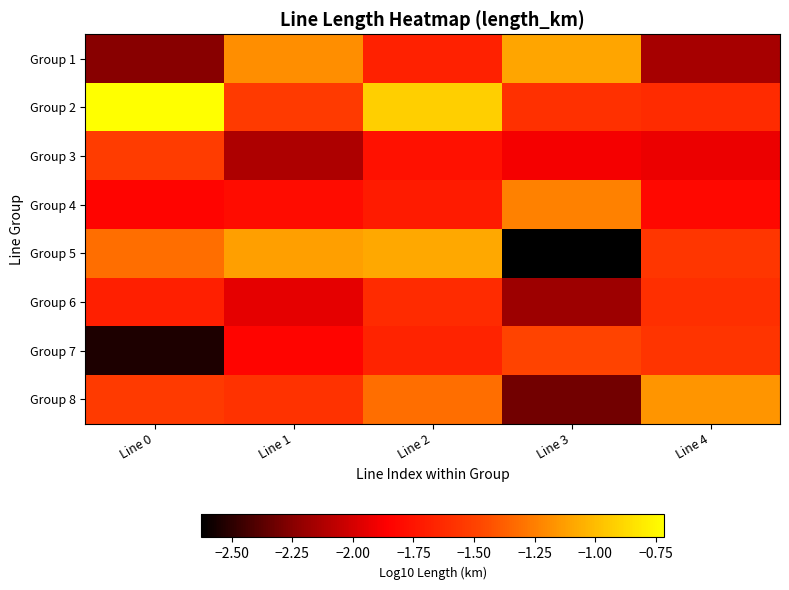

Rank the series at Line 2 from lowest to highest value.

Group 3, Group 4, Group 1, Group 7, Group 6, Group 8, Group 5, Group 2